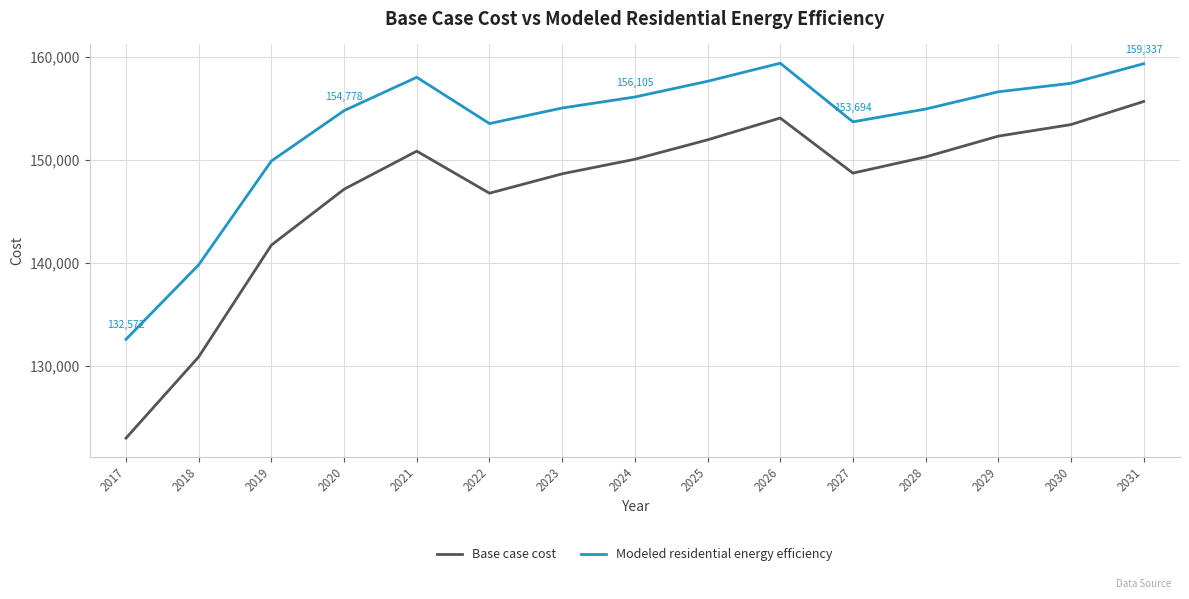

At 2027, list the series in order from largest to smallest.

Modeled residential energy efficiency, Base case cost